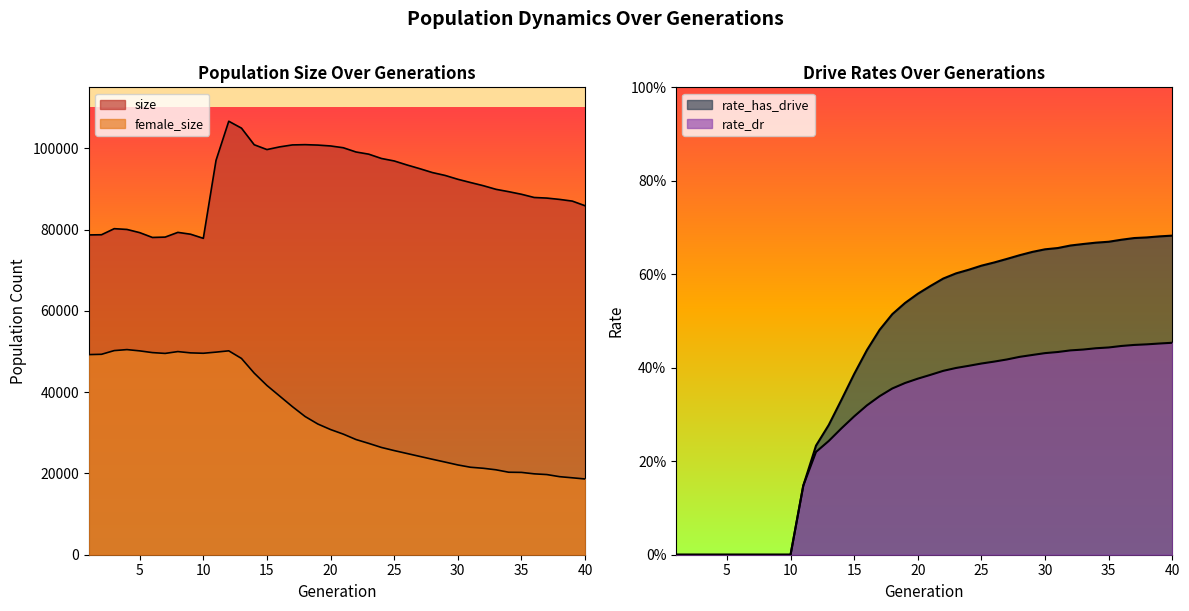

What is the value of the rate_has_drive point at the 24th from the left?

0.6